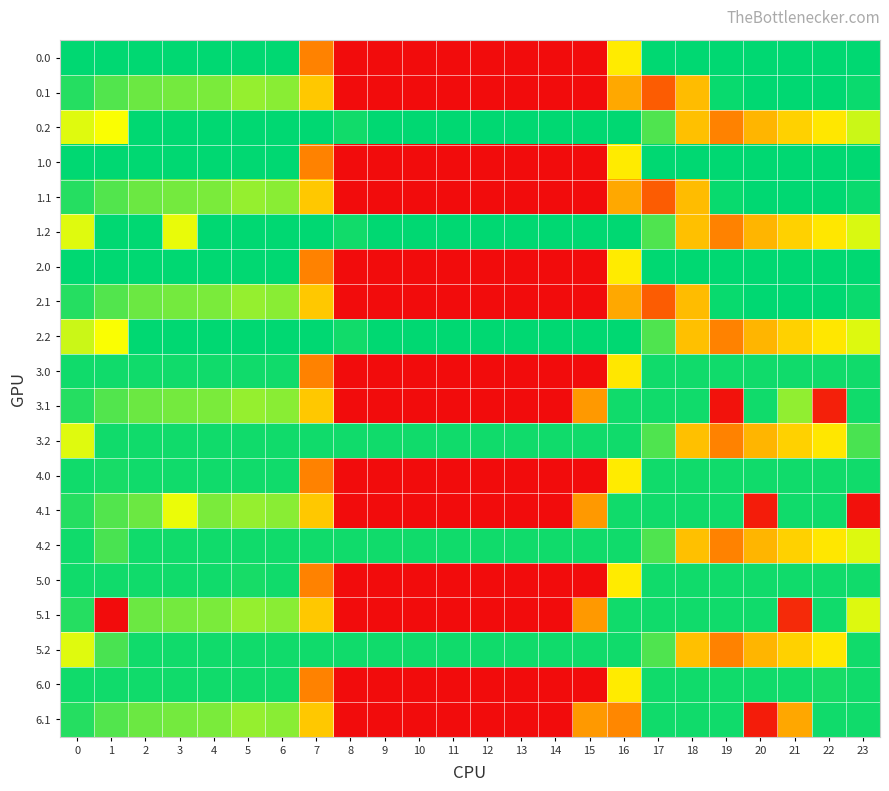

What is the spread (max minus min) of values at 20?

383.5